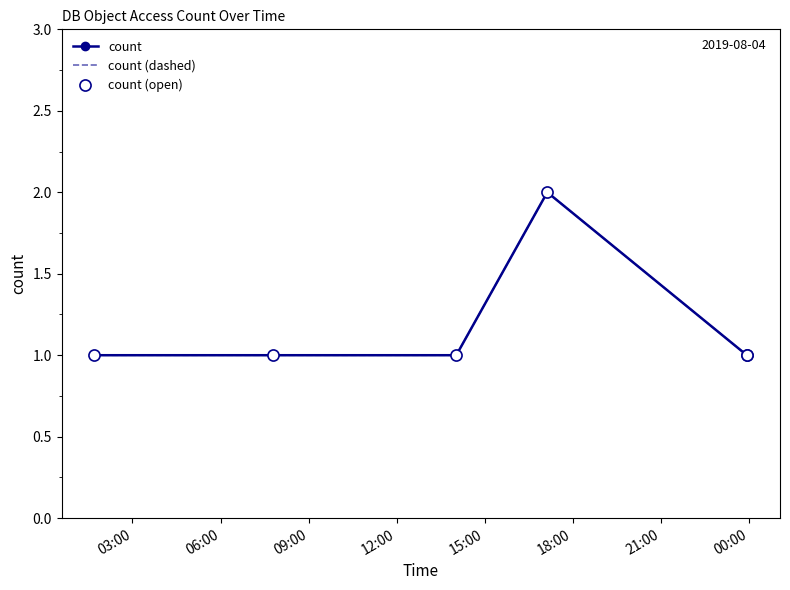

At which label does count (open) reach its minimum?

03:00